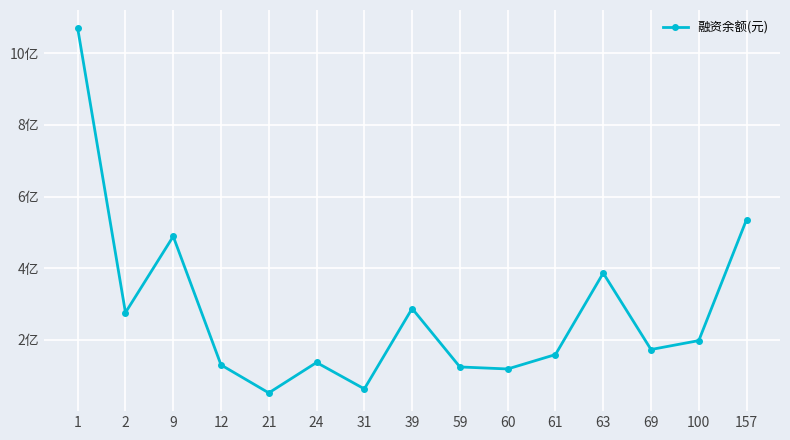

Between 100 and 9, which is larger?

9